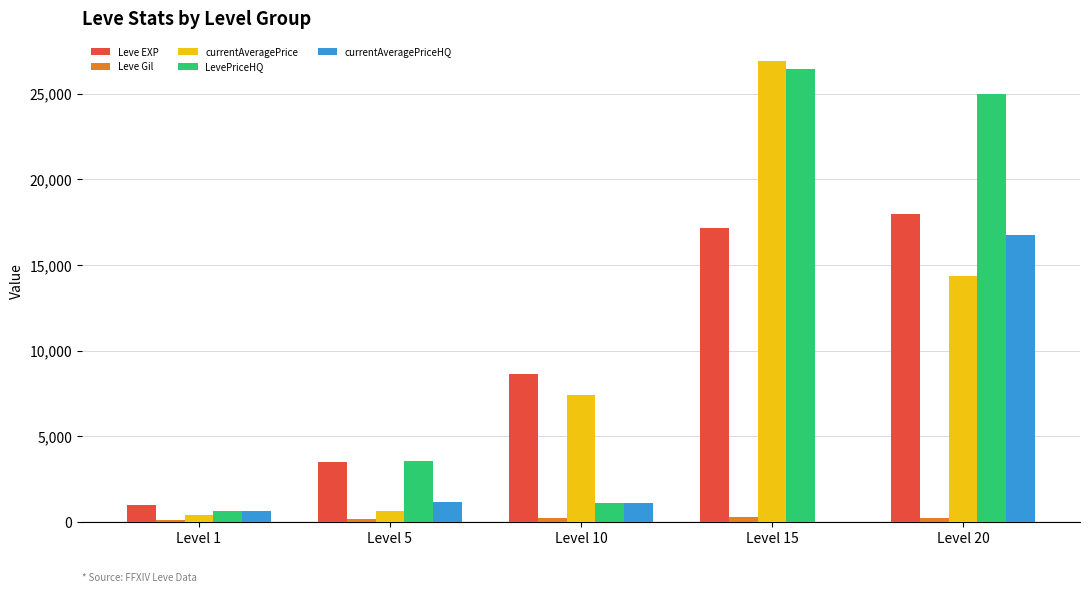

The value of Leve EXP at Level 1 is 980. True or false?

True